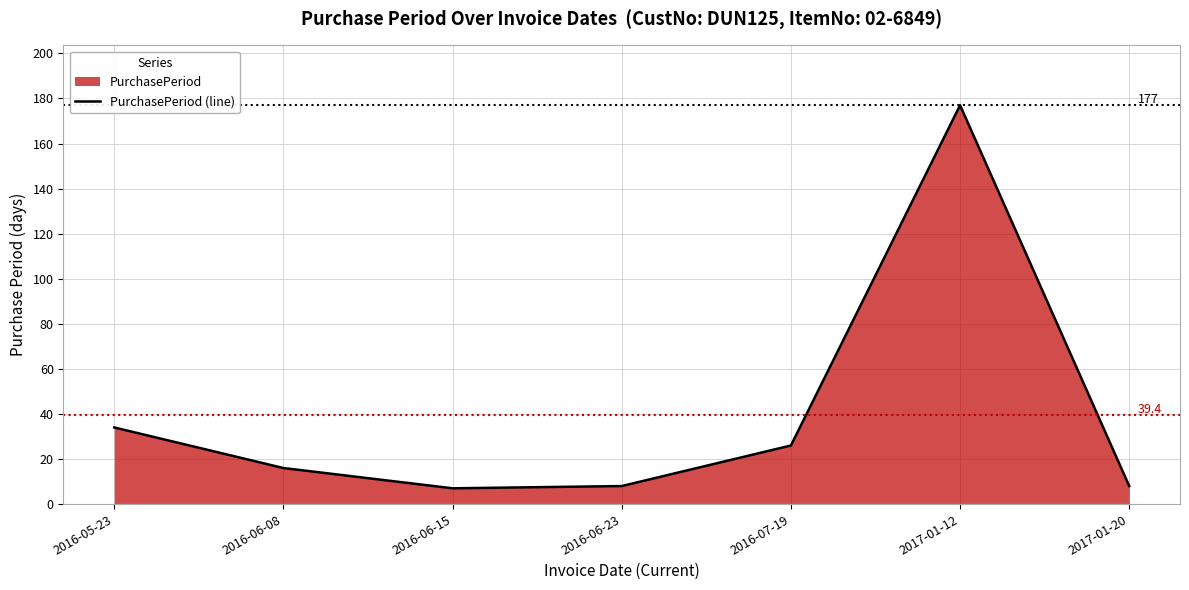

What is the label of the 2nd point from the right?

2017-01-12